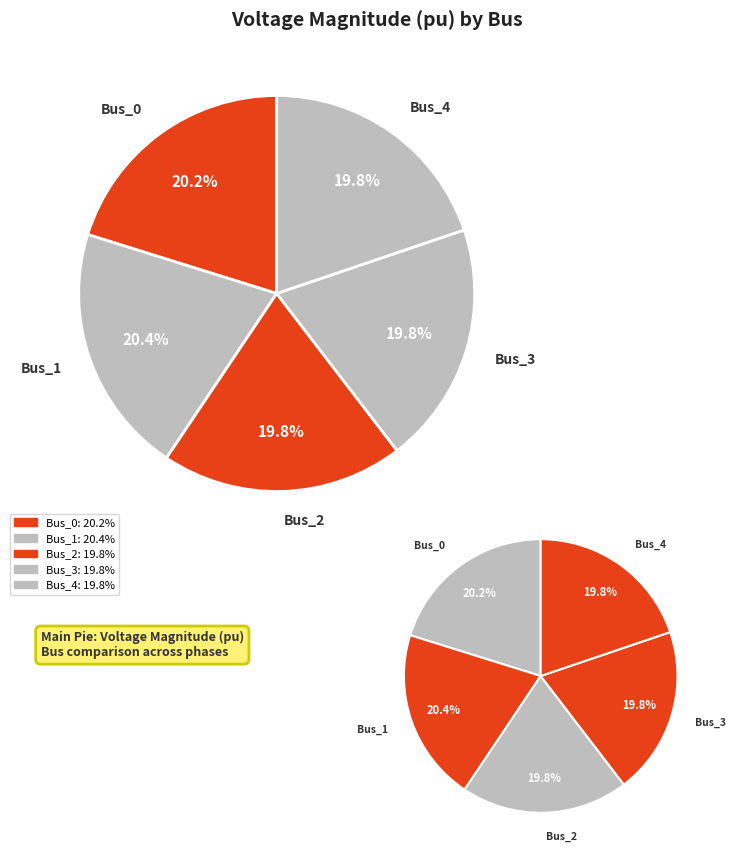

Rank the categories by value from lowest to highest.

Bus_3, Bus_4, Bus_2, Bus_0, Bus_1